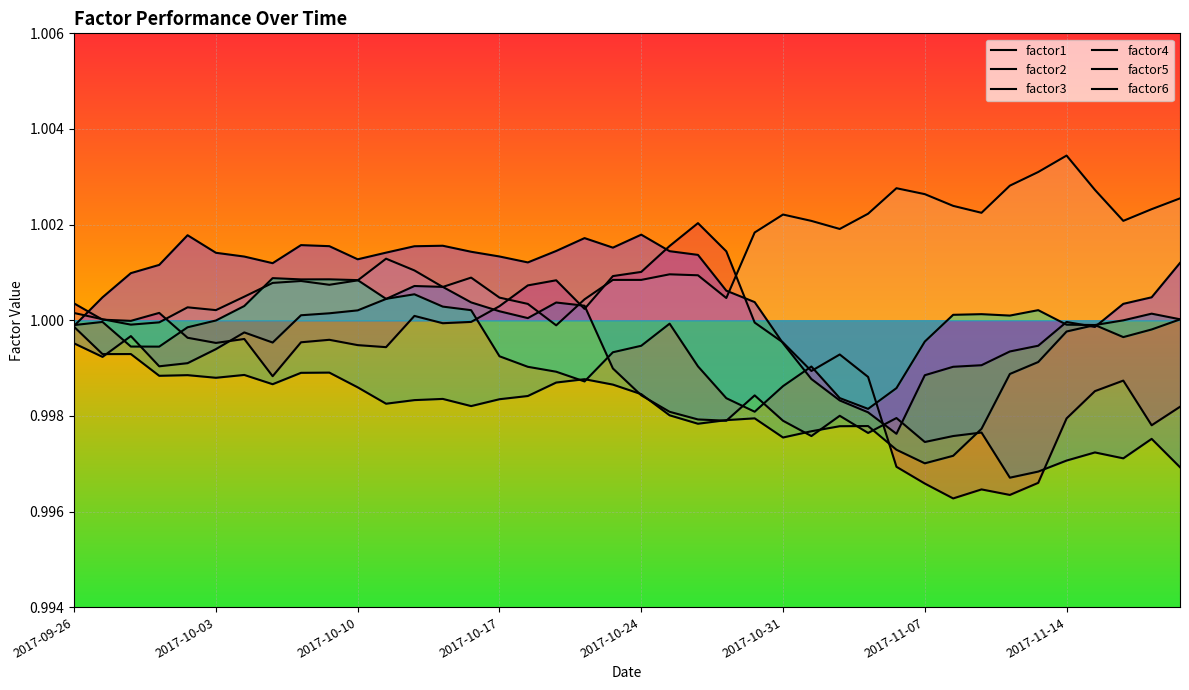

Is it true that factor1 equals 1.0 at 2017-10-03?

True